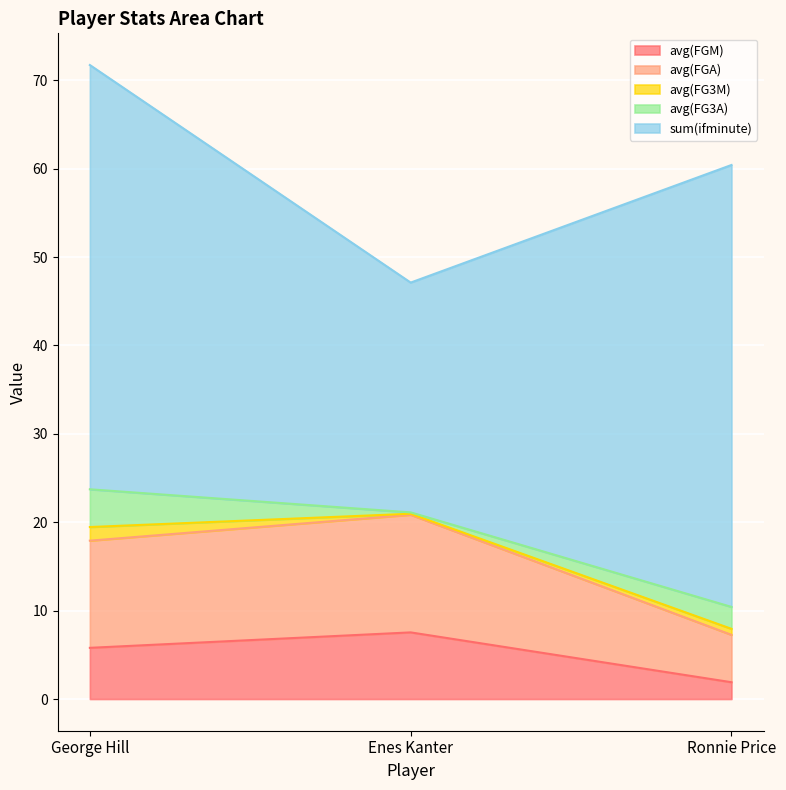

The value of avg(FG3M) at George Hill is 105.3. True or false?

False